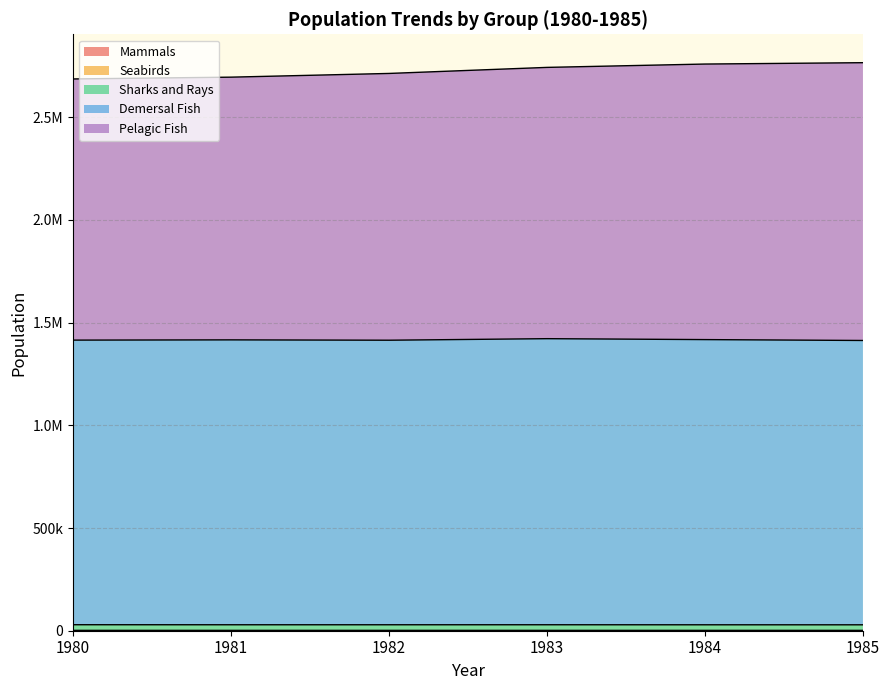

What is the value of the Seabirds point at the 5th from the left?

1690.1